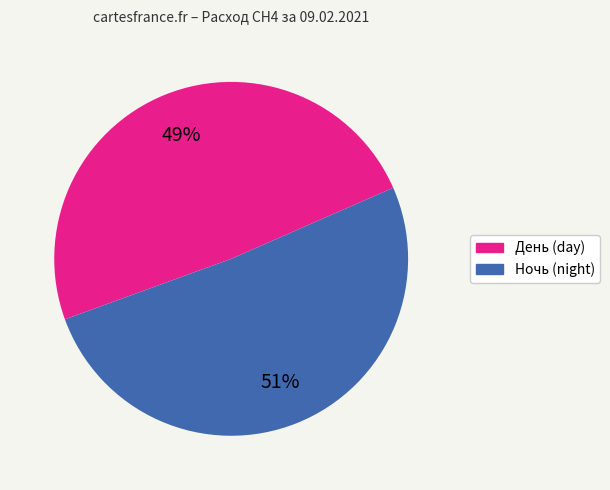

How many slices are in this pie chart?

2